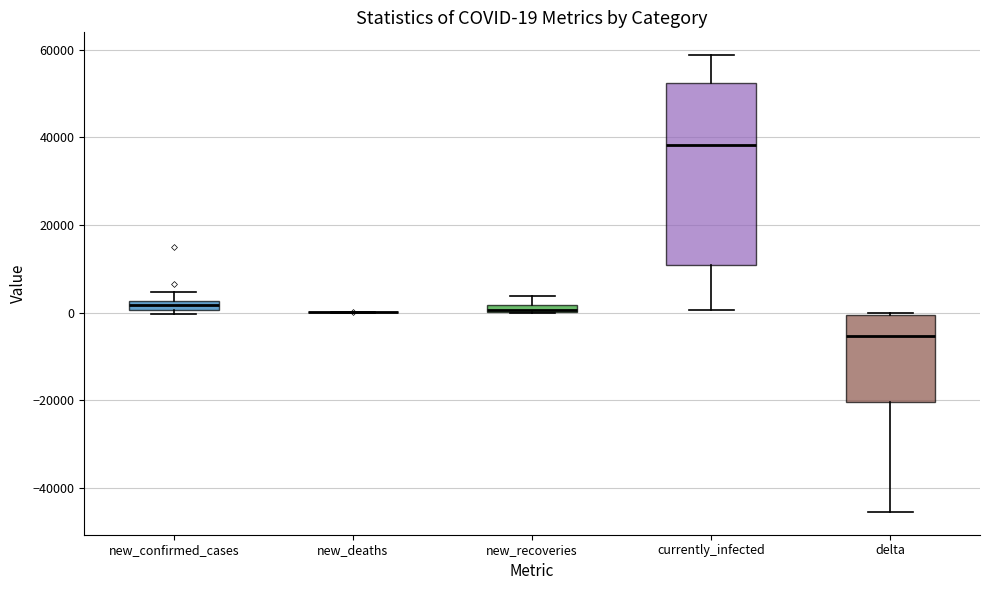

Comparing the boxes themselves (not the whiskers), which one is the tallest?

currently_infected